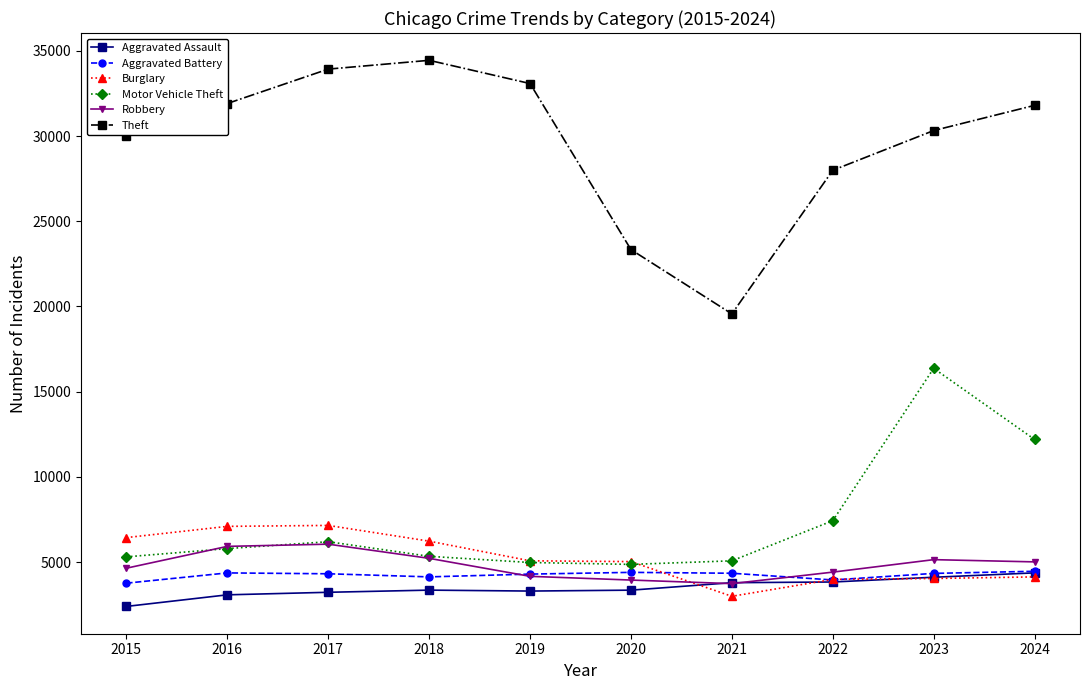

How many values in the Burglary series are below 5079?

5